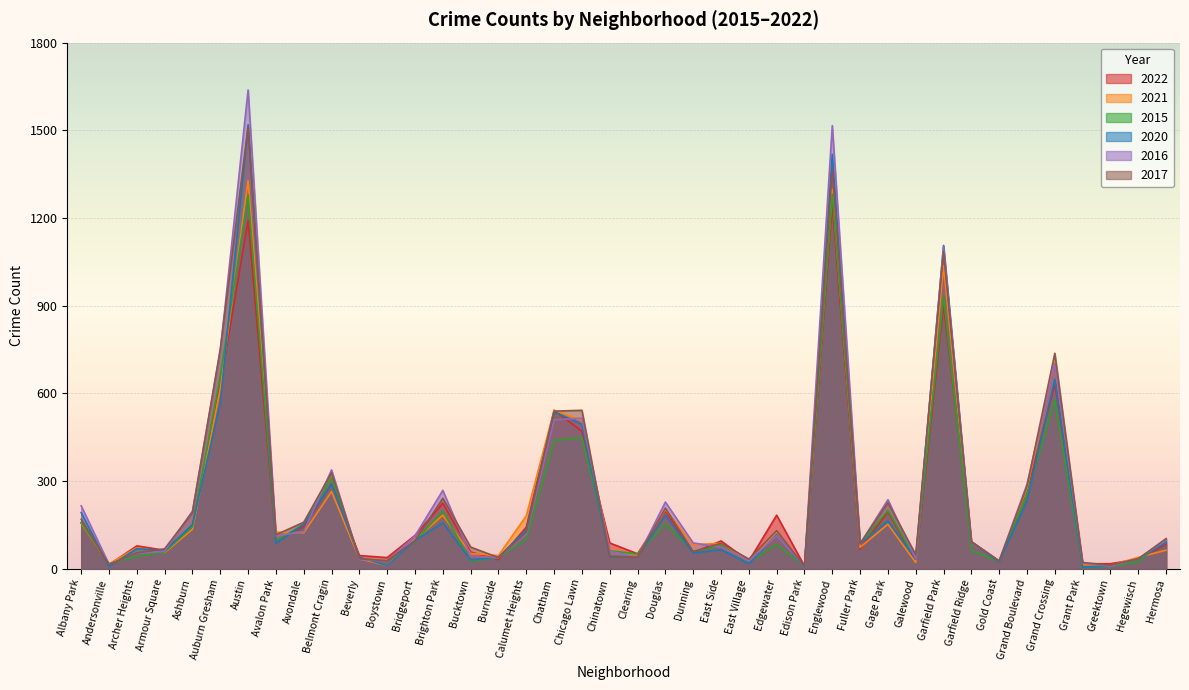

True or false: 2021 has a value of 78 at Armour Square.

False